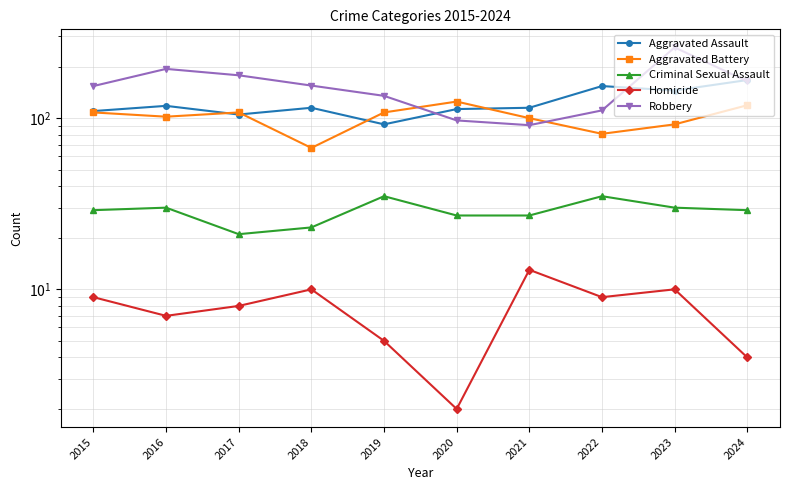

What is the minimum value shown in the chart?

2